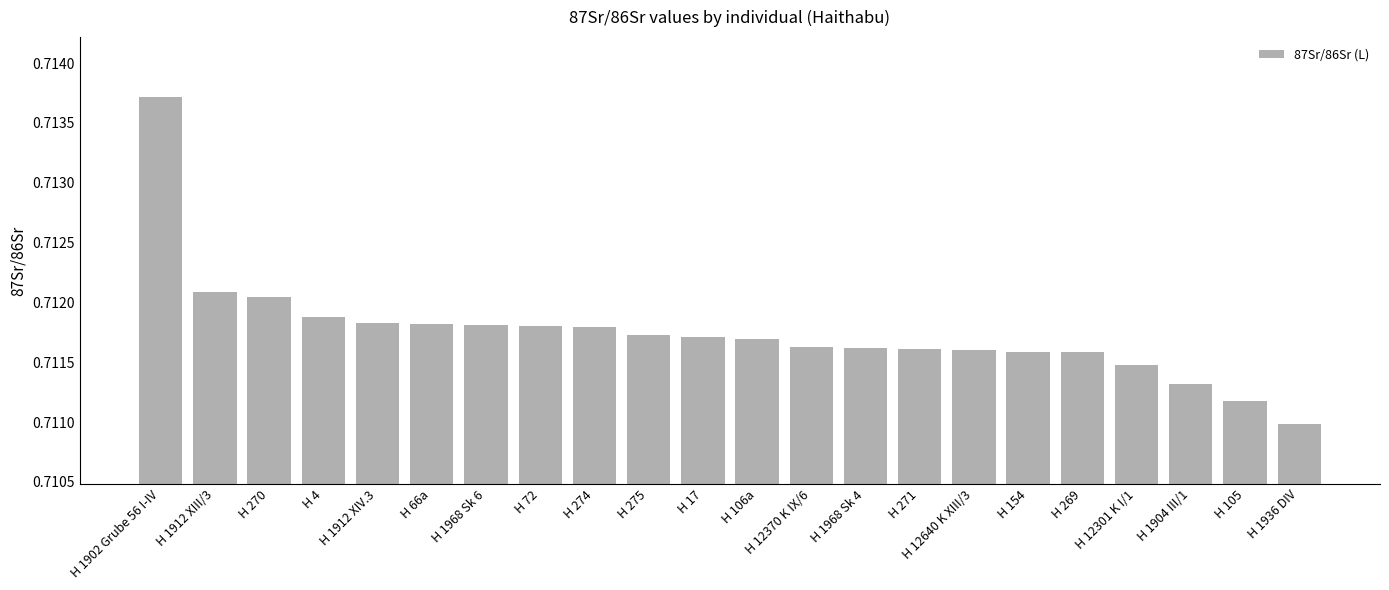

How many bars are there in total?

22